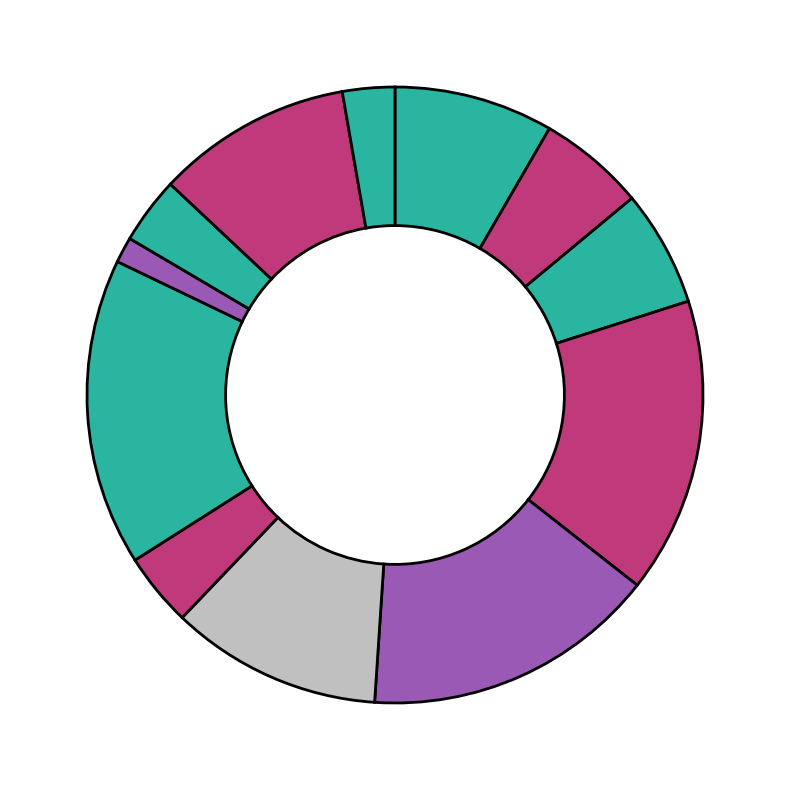

How many slices are in this pie chart?

12